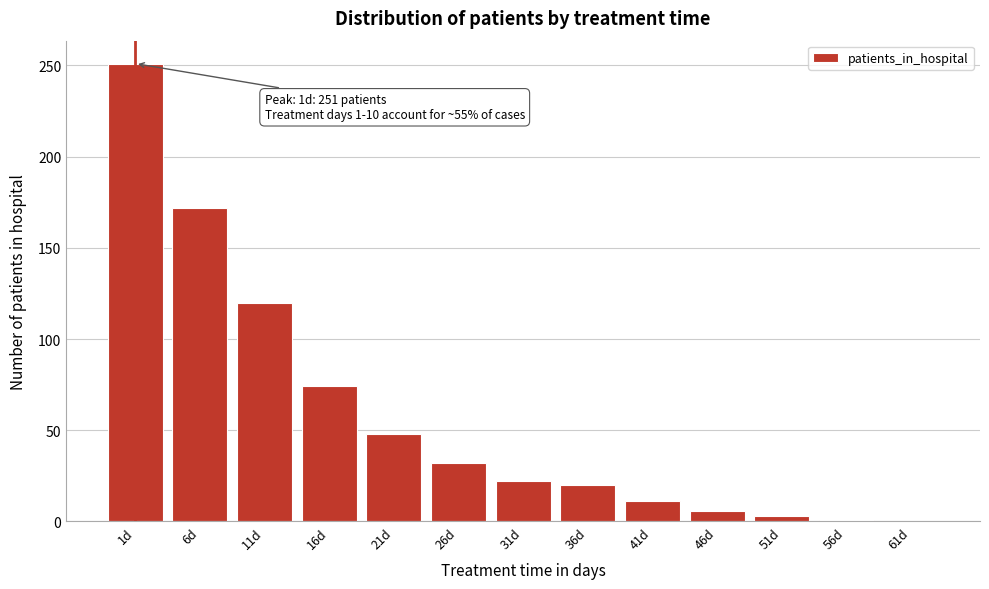

Is it true that the value at 1d is 251?

True